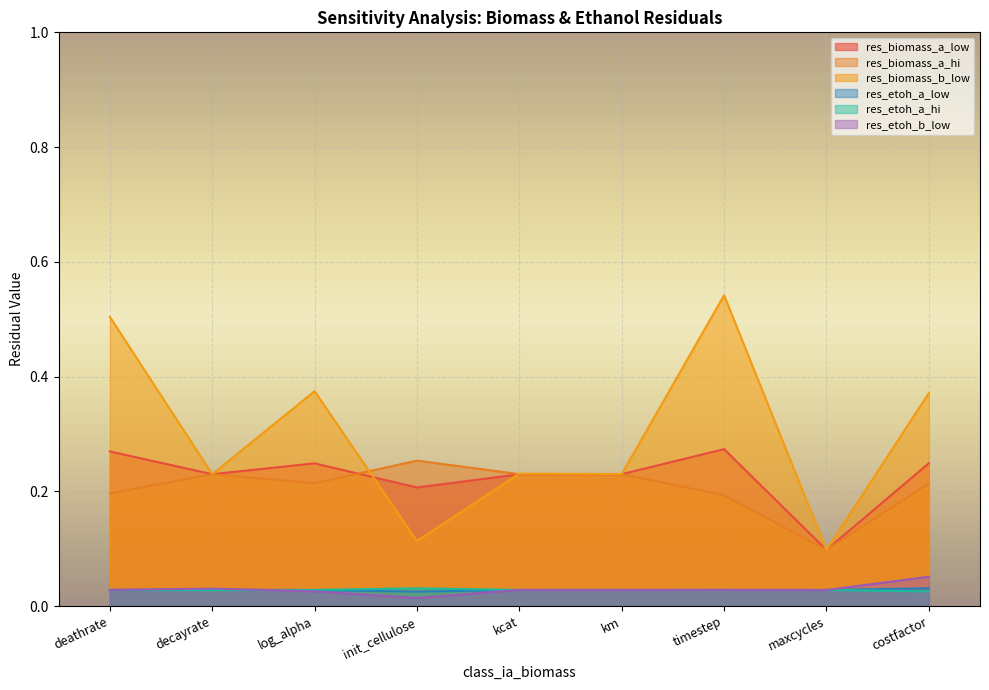

Is it true that res_etoh_b_low equals 0.0 at kcat?

True